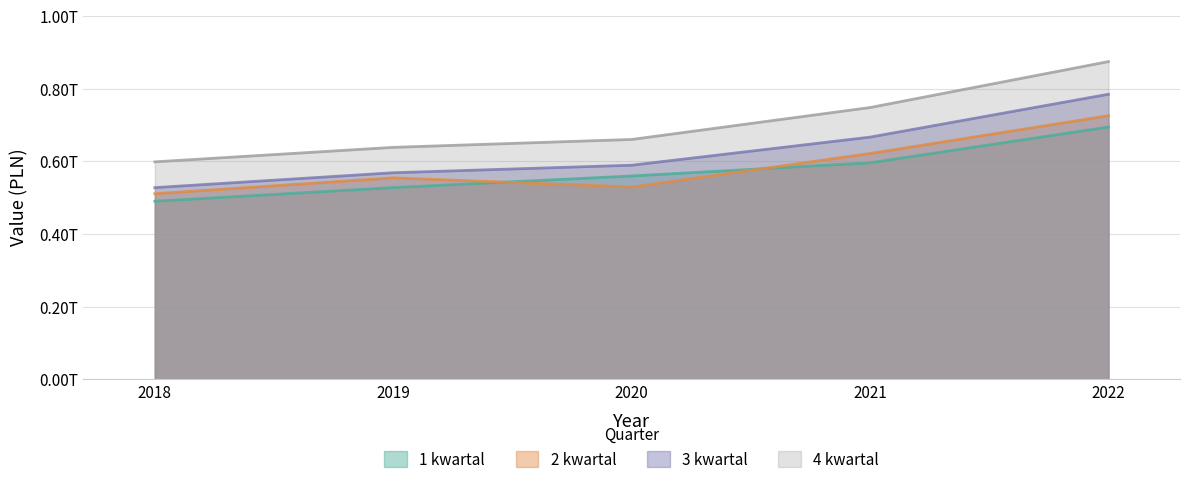

How many data points does each series have?

5